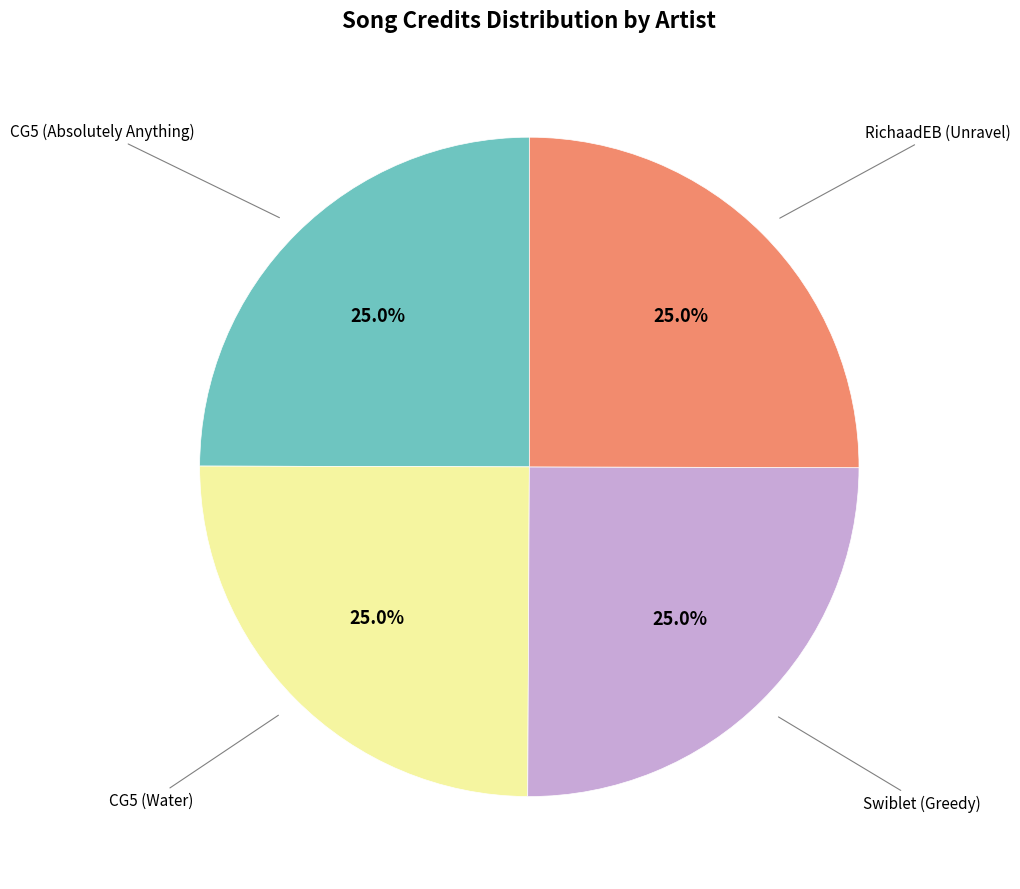

Is there a majority slice in this chart?

No